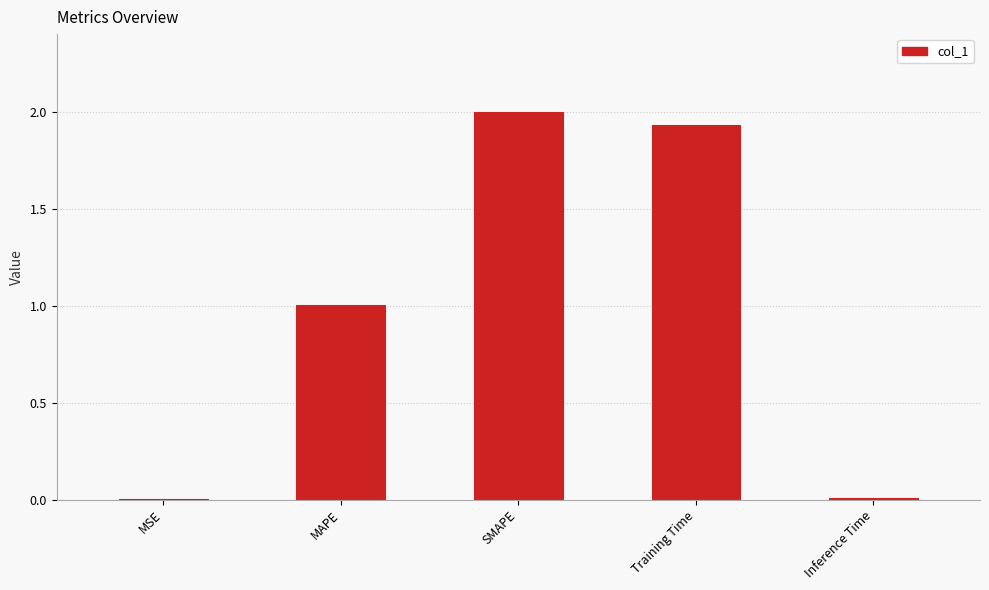

What is the greatest value displayed?

2.0